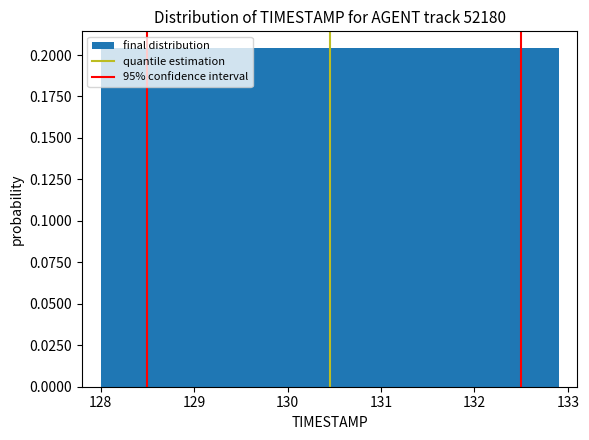

Reading left to right, transcribe this chart: for each bar, give the range it covers on the x-axis and its height. Neither the bar edges nor the heights are printed on the chart, so give them approximately, as read against the axes.

128.00 to 128.49: 0.205
128.49 to 128.98: 0.205
128.98 to 129.47: 0.205
129.47 to 129.96: 0.205
129.96 to 130.45: 0.205
130.45 to 130.94: 0.205
130.94 to 131.43: 0.205
131.43 to 131.92: 0.205
131.92 to 132.41: 0.205
132.41 to 132.90: 0.205